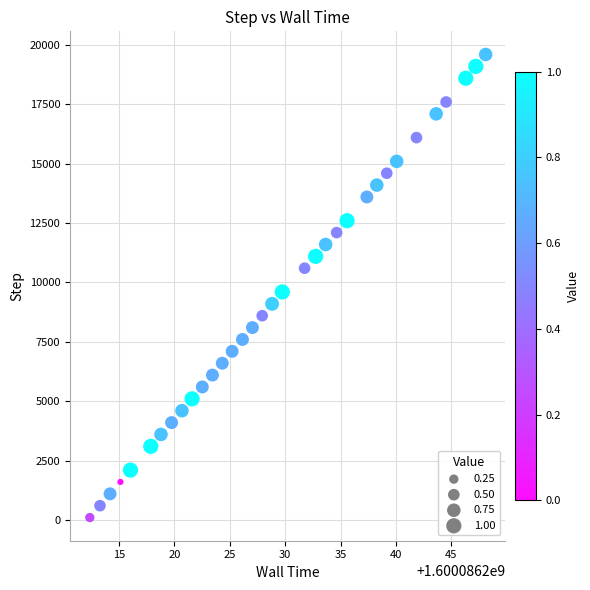

What Y value in the scatter plot is closest to 9849?

9599